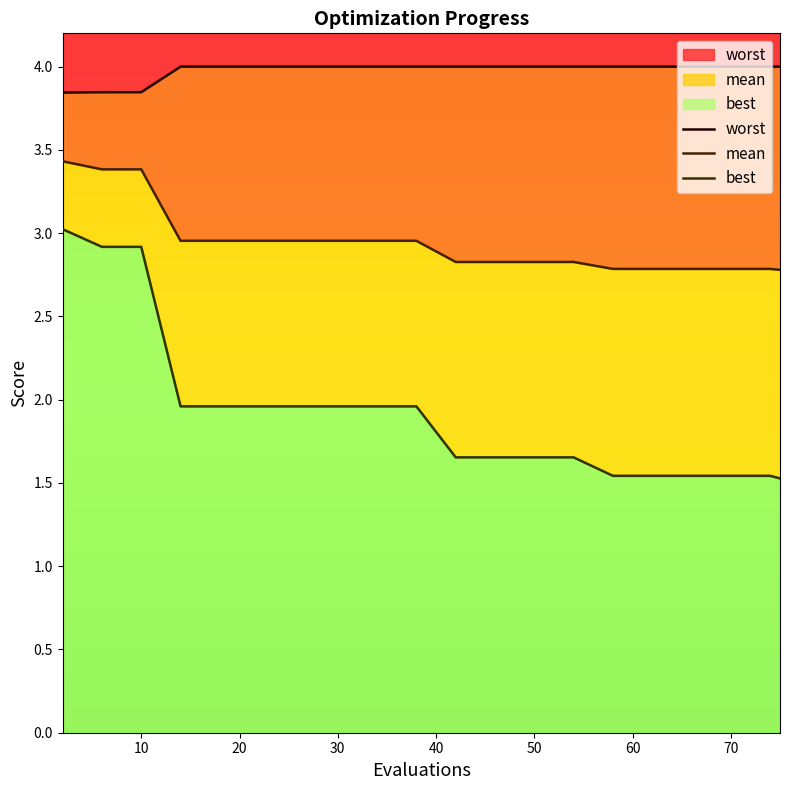

The value of worst at 10 is 3.8. True or false?

True